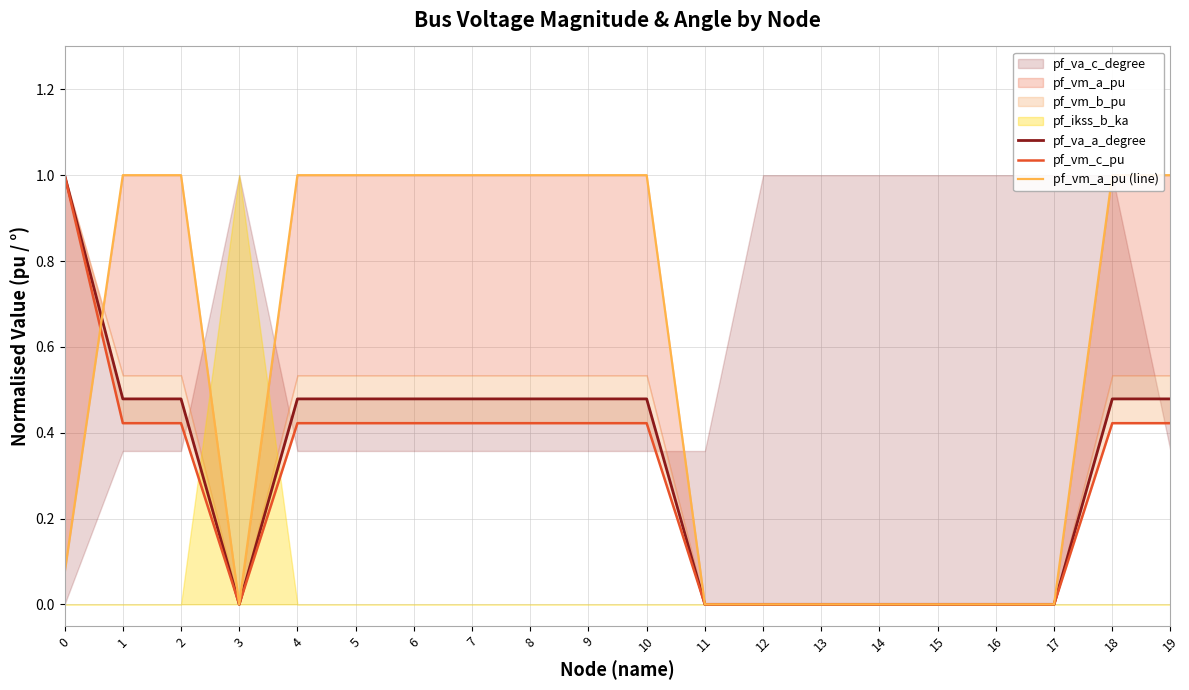

The pf_vm_c_pu series shows 0.3 at 6. True or false?

False